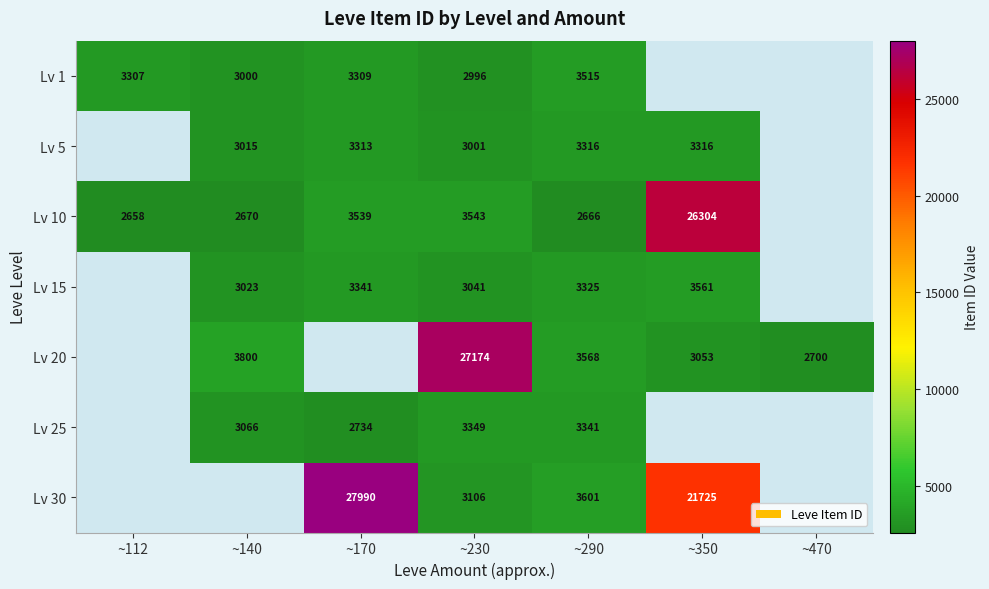

Is the value of Lv 25 at ~290 greater than the value of Lv 30 at ~290?

No